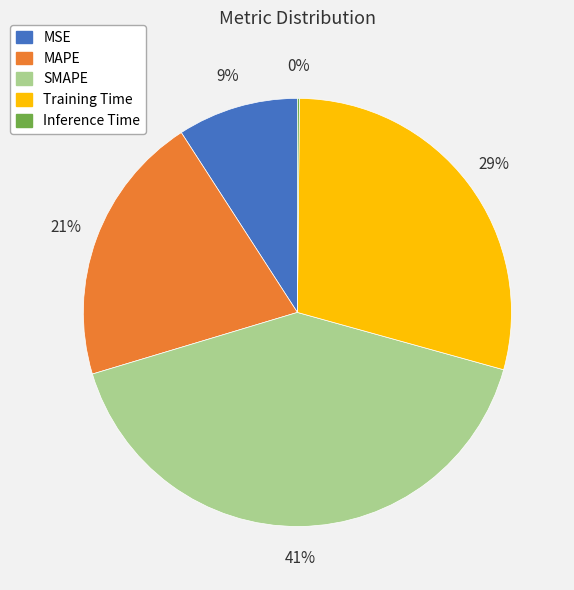

To the nearest percent, what is the average slice percentage?

20%